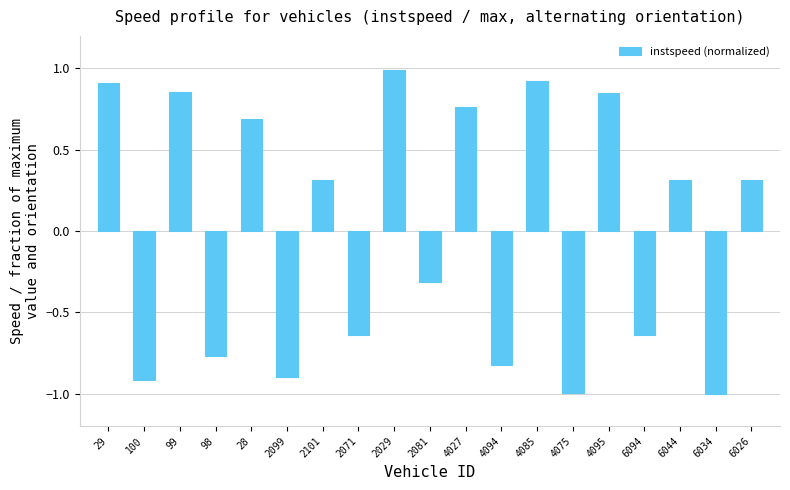

What is the difference between the maximum and second lowest values?

2.0